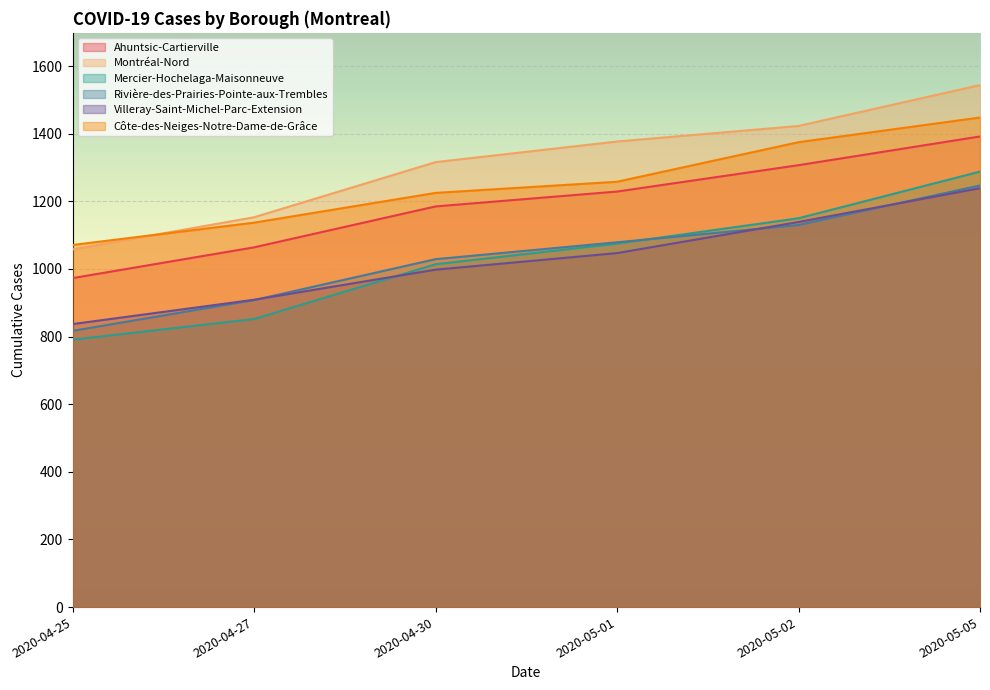

Rank the categories by Ahuntsic-Cartierville value from highest to lowest.

2020-05-05, 2020-05-02, 2020-05-01, 2020-04-30, 2020-04-27, 2020-04-25